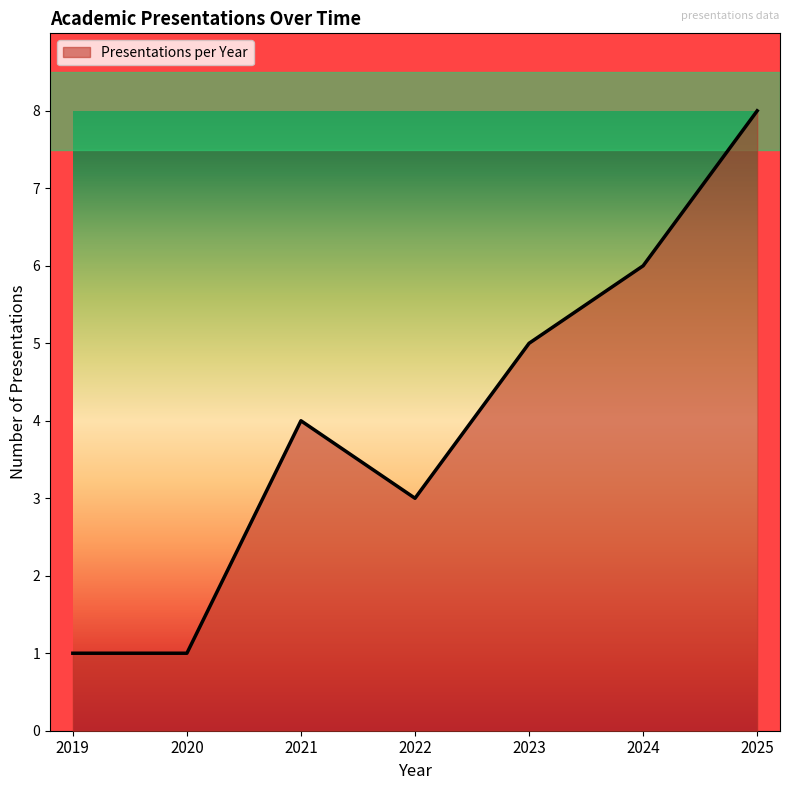

What is the change in value from 2022 to 2023?

+2